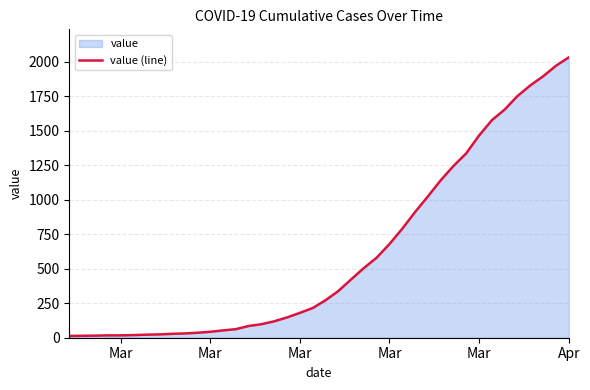

True or false: the data has more than 0 interior local peaks.

False